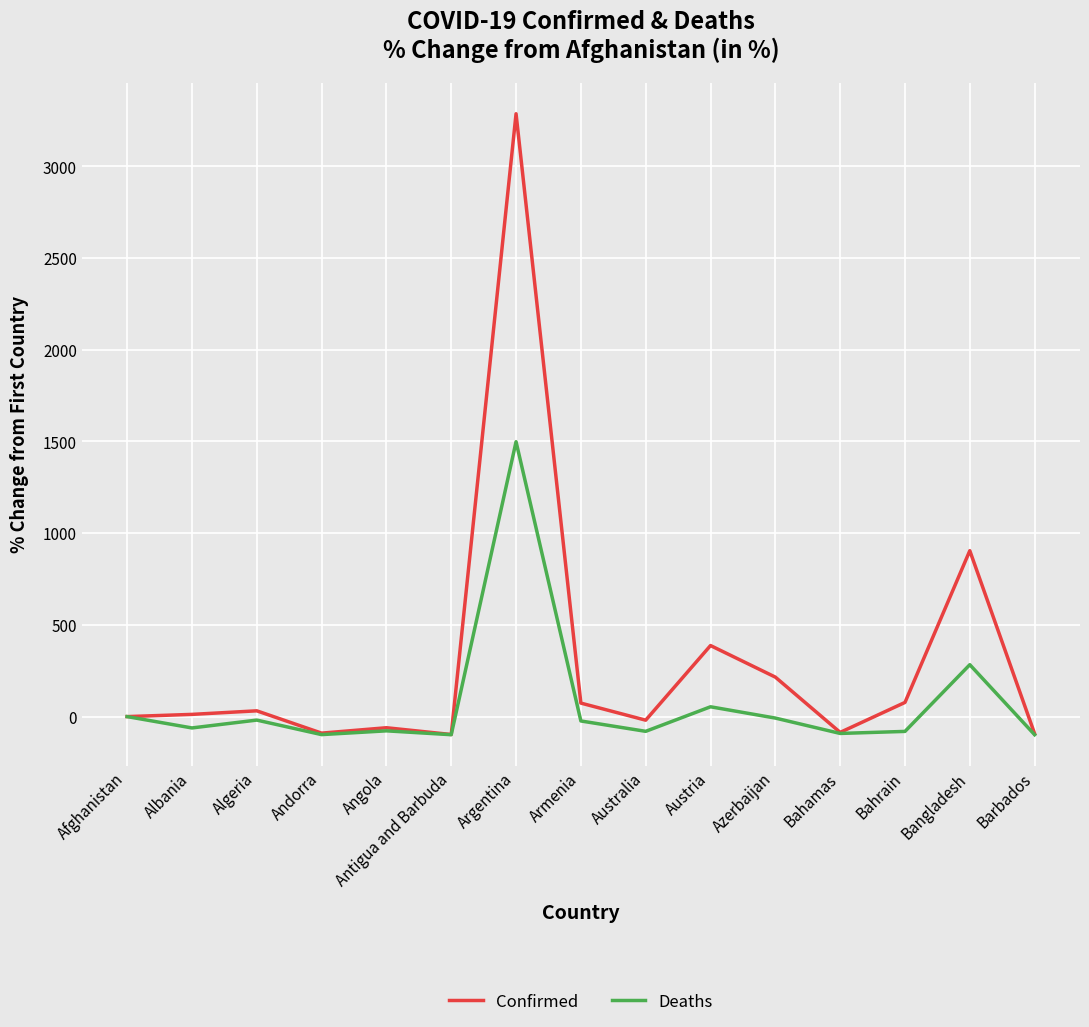

At which label is Confirmed closest to 1594?

Bangladesh